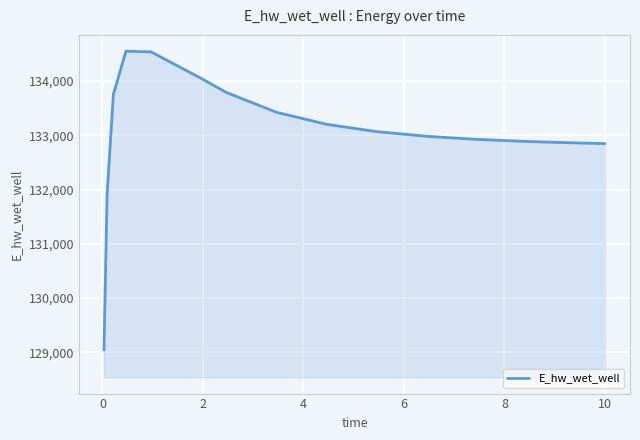

True or false: there are more than 0 points higher than both neighbors.

True